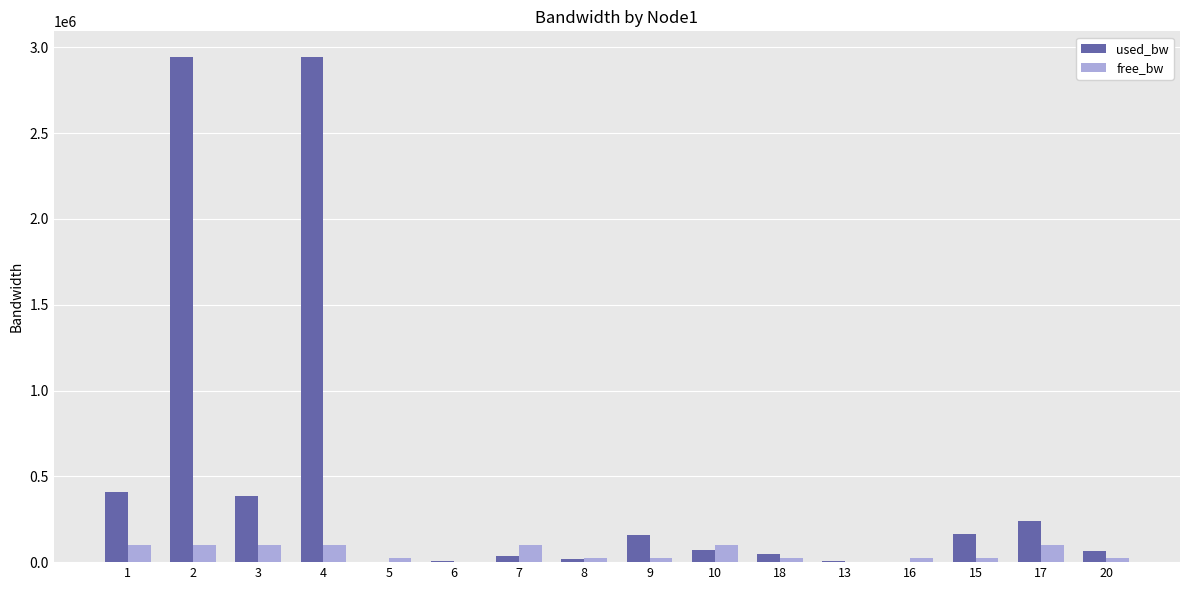

How many categories are shown in the chart?

16